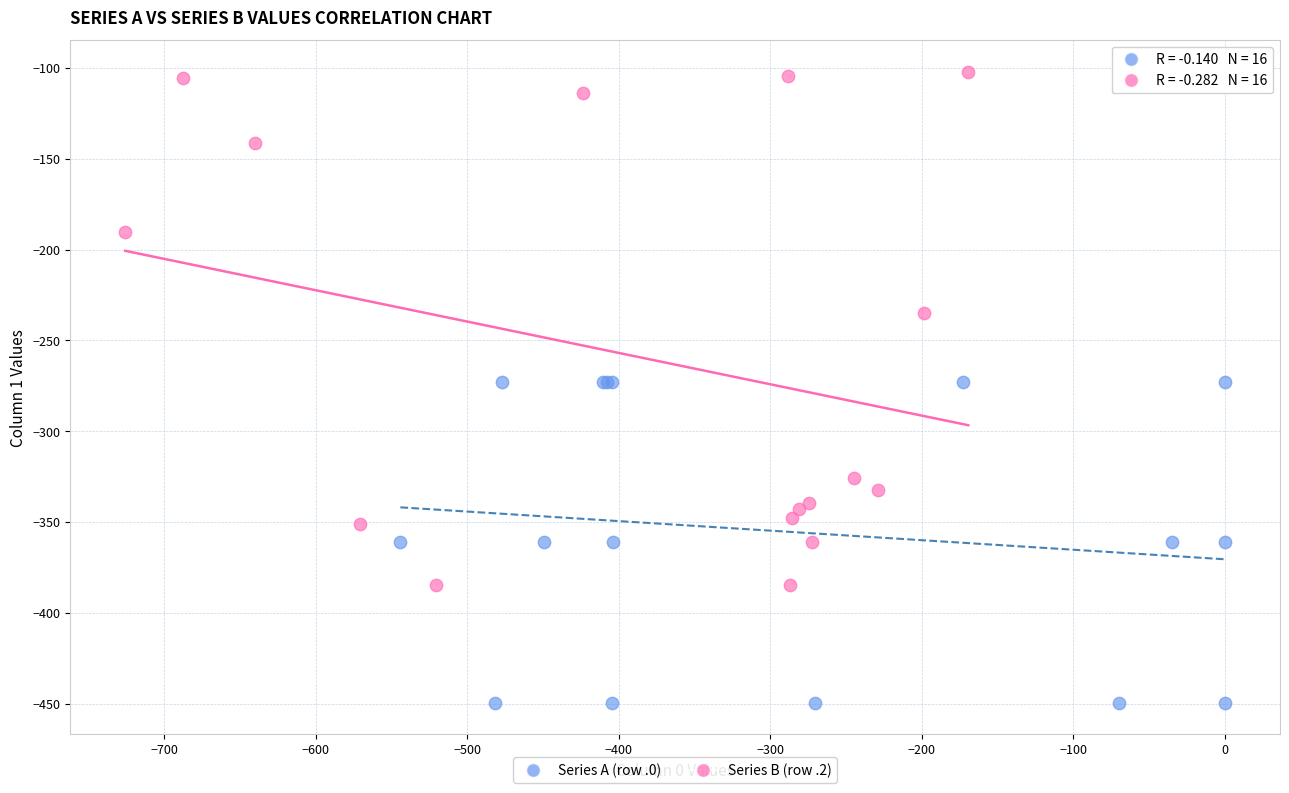

Which series has the largest Y range (max minus min)?

Series B (row .2)